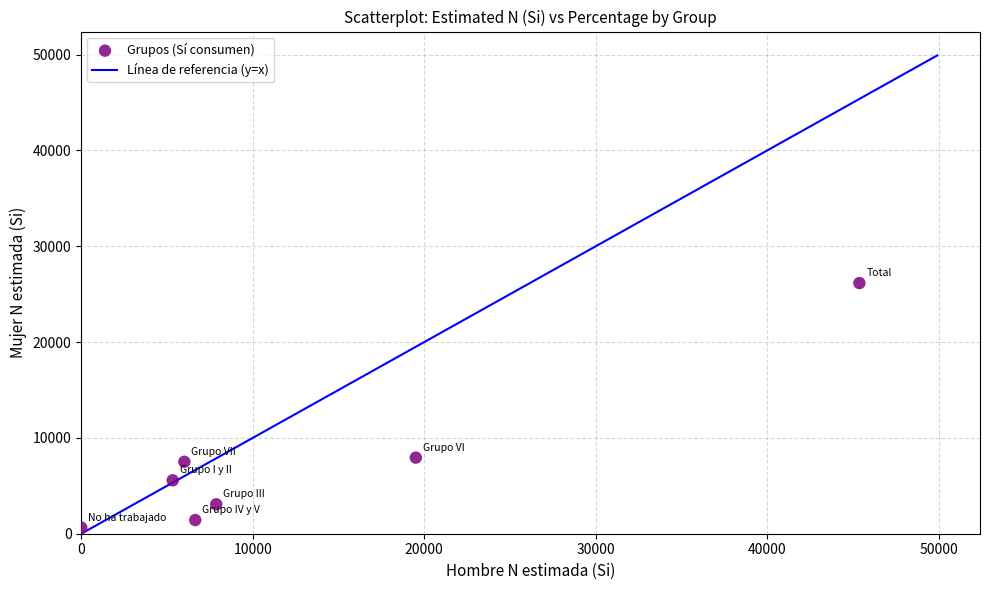

What is the range of Y values (max minus min)?

25520